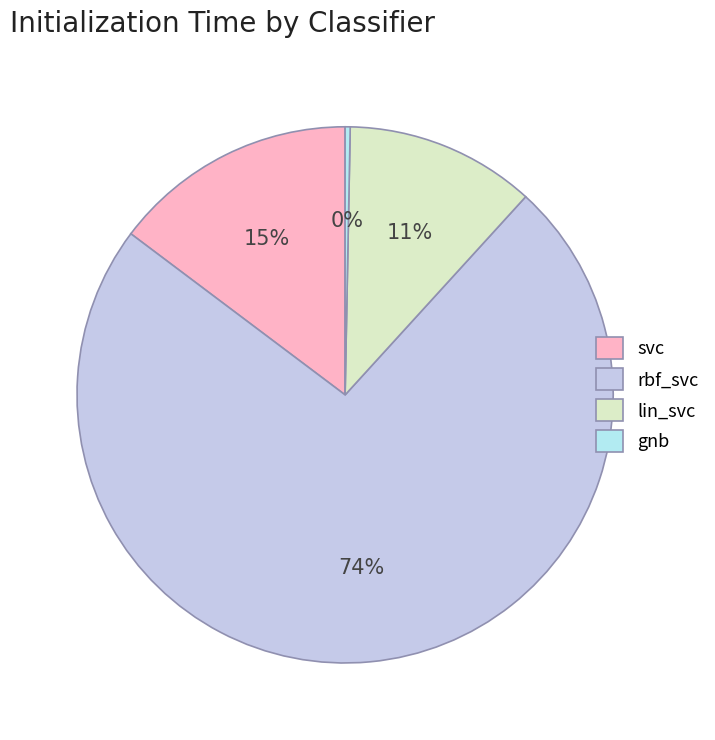

What percentage is NOT represented by gnb?

99.7%